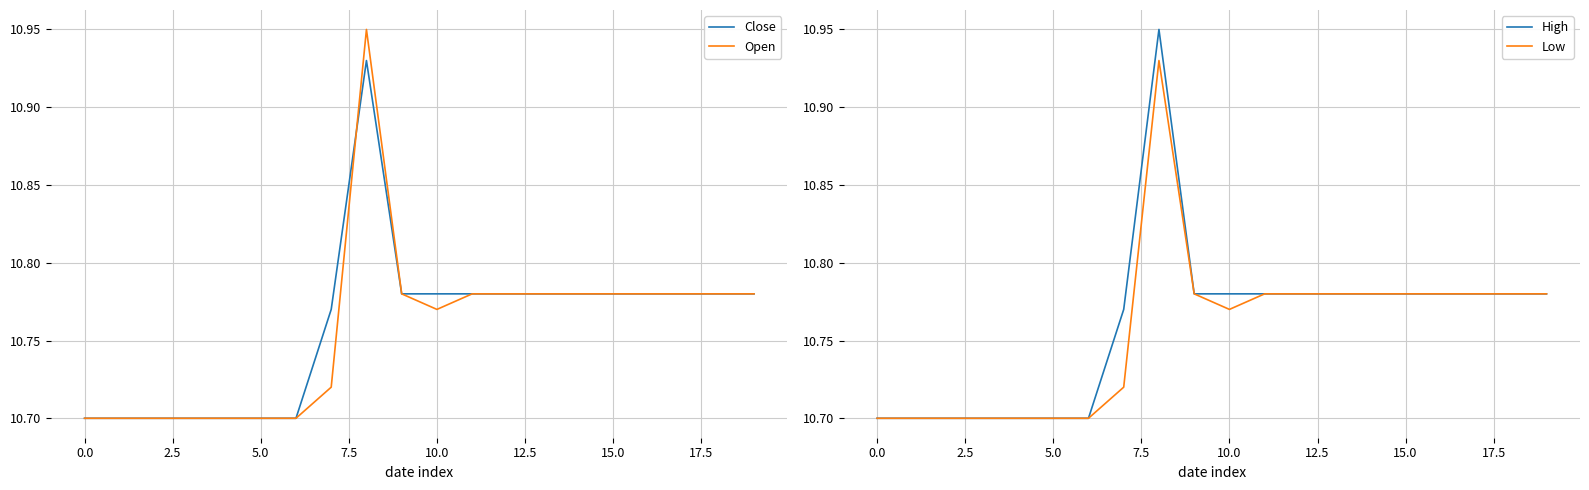

True or false: Low and High cross at least once.

False